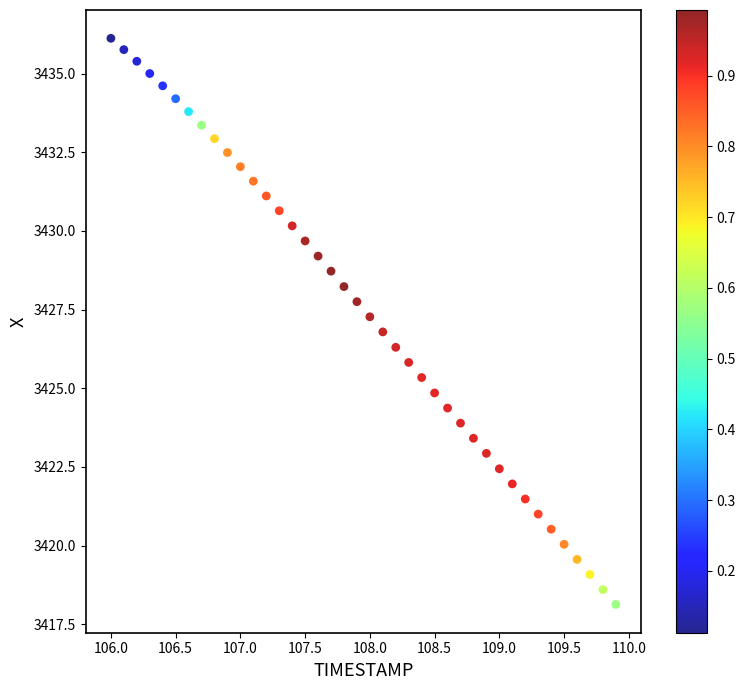

What is the range of X values (max minus min)?

3.9